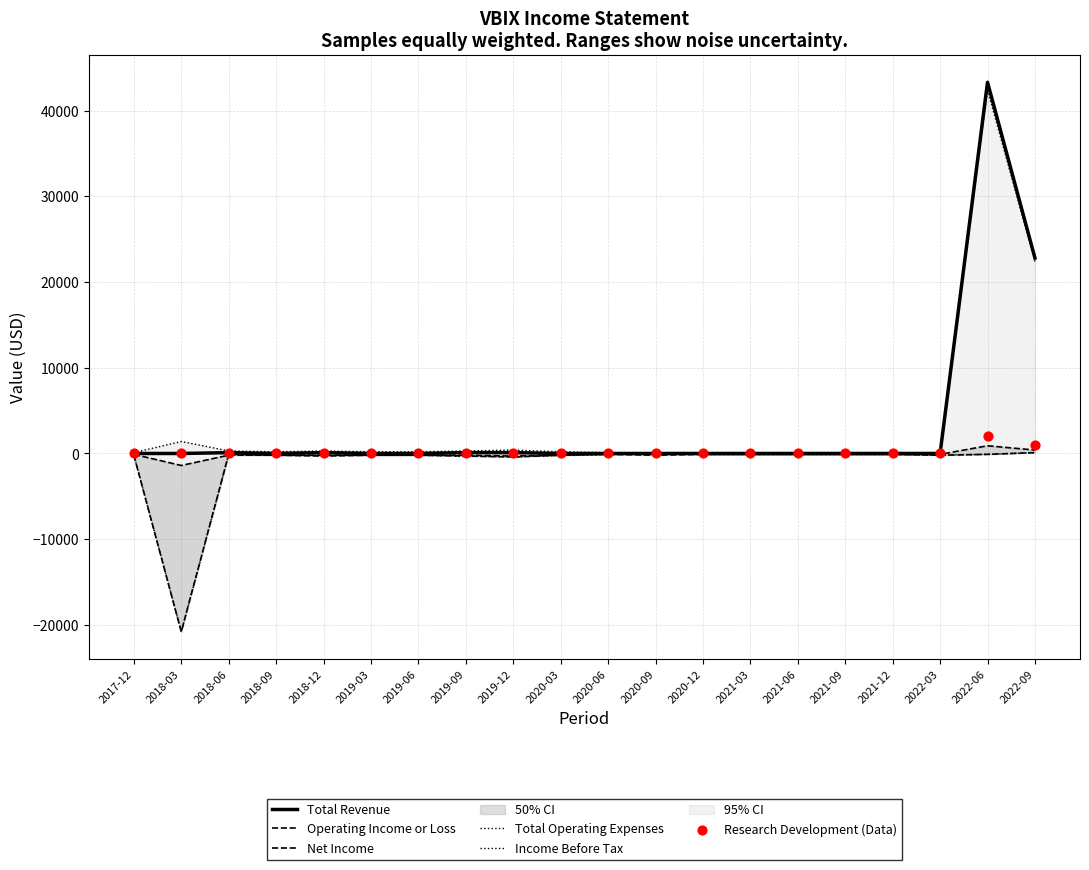

Is the value of Research Development (Data) at 2021-12 greater than the value of Total Revenue at 2018-06?

No